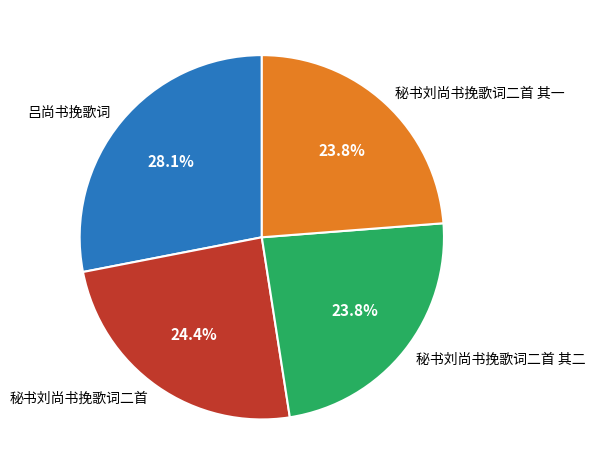

Approximately how many times larger is the value at 秘书刘尚书挽歌词二首 其二 compared to 秘书刘尚书挽歌词二首 其一?

1.0